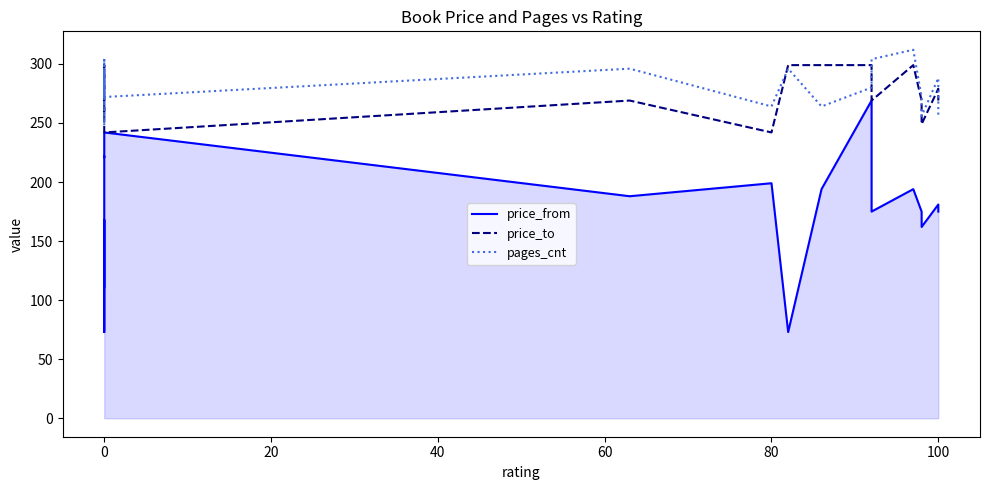

In price_to, how many points are higher than both neighbors (excluding endpoints)?

3